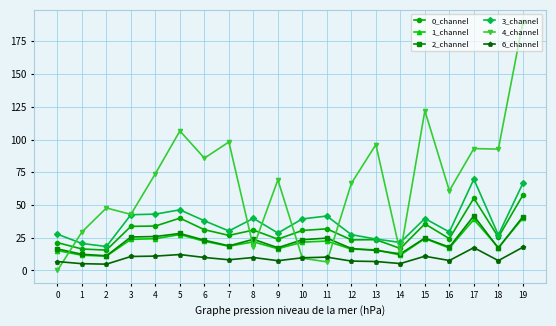

At which category does the chart reach its peak across all series?

19